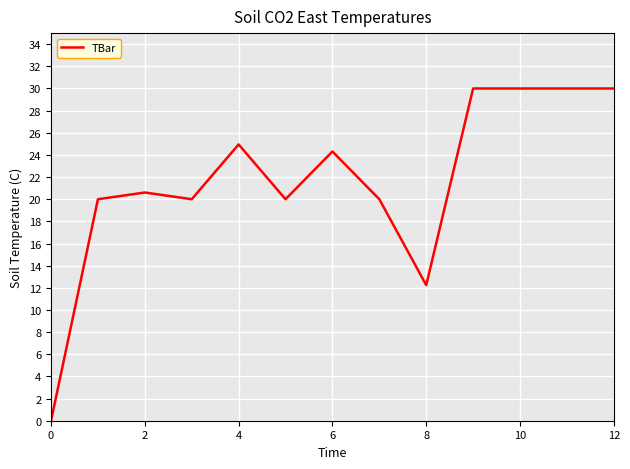

What is the maximum value shown in the chart?

30.0